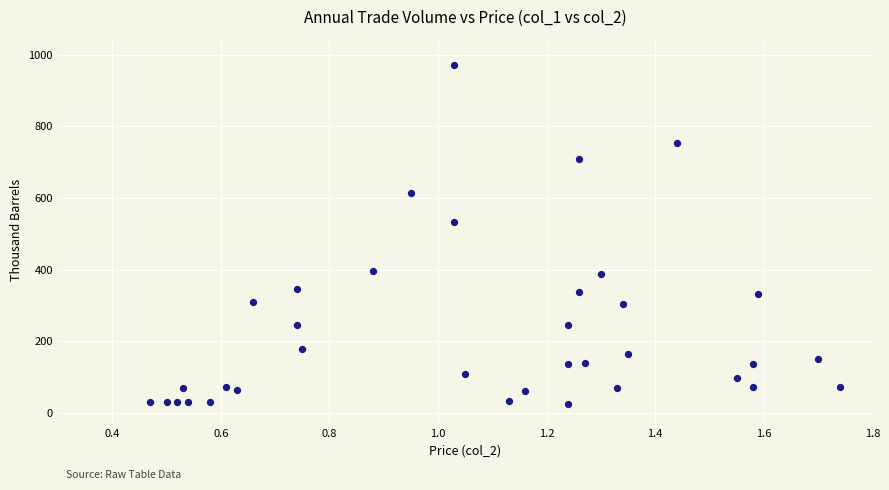

What is the range of Y values (max minus min)?

945